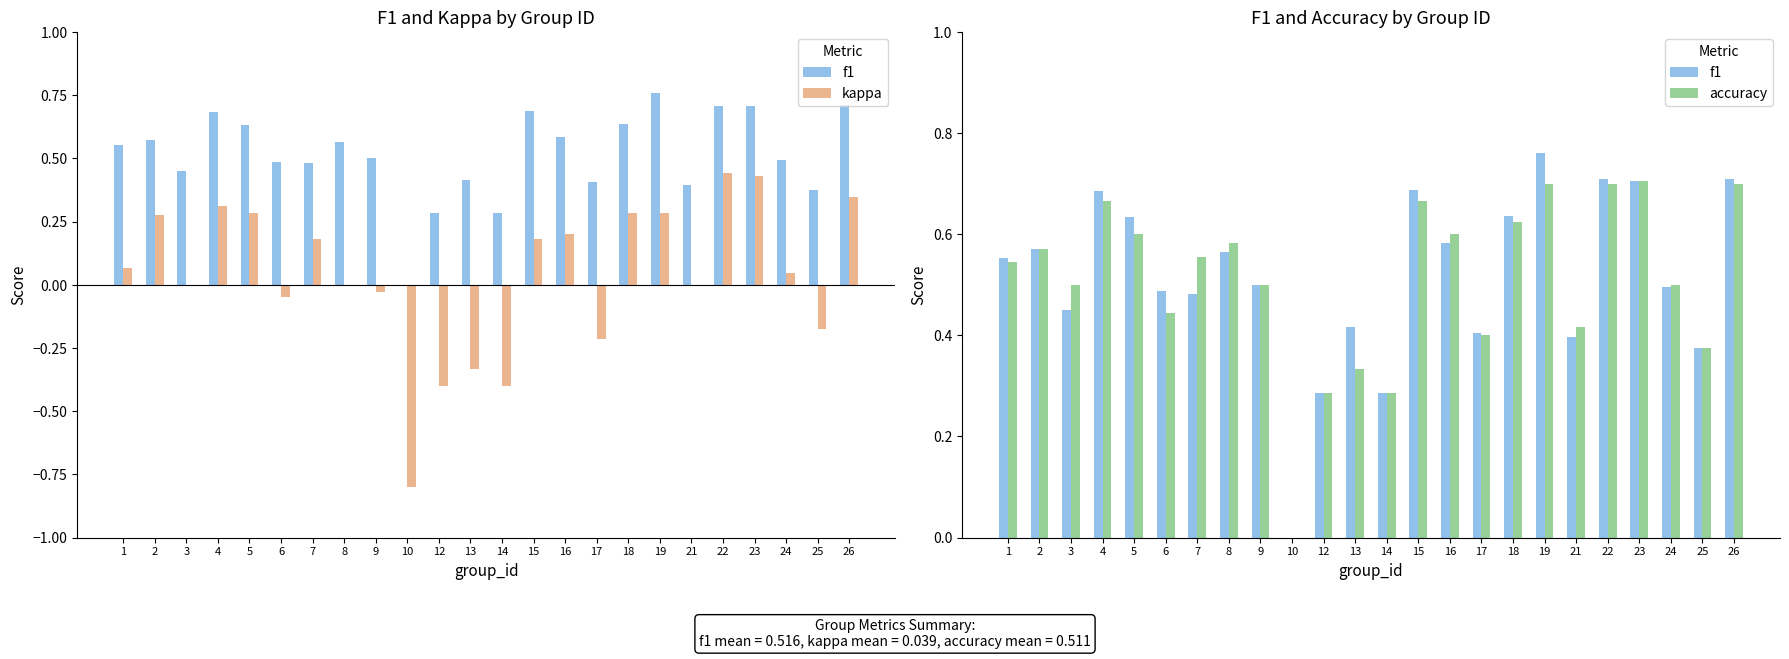

Which label corresponds to the largest value in the chart?

19